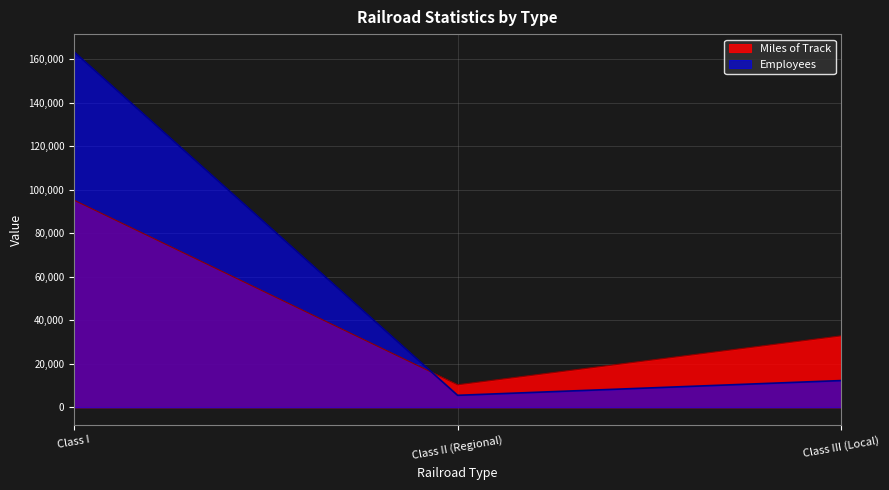

Where is Employees nearest to the value 84485?

Class III (Local)